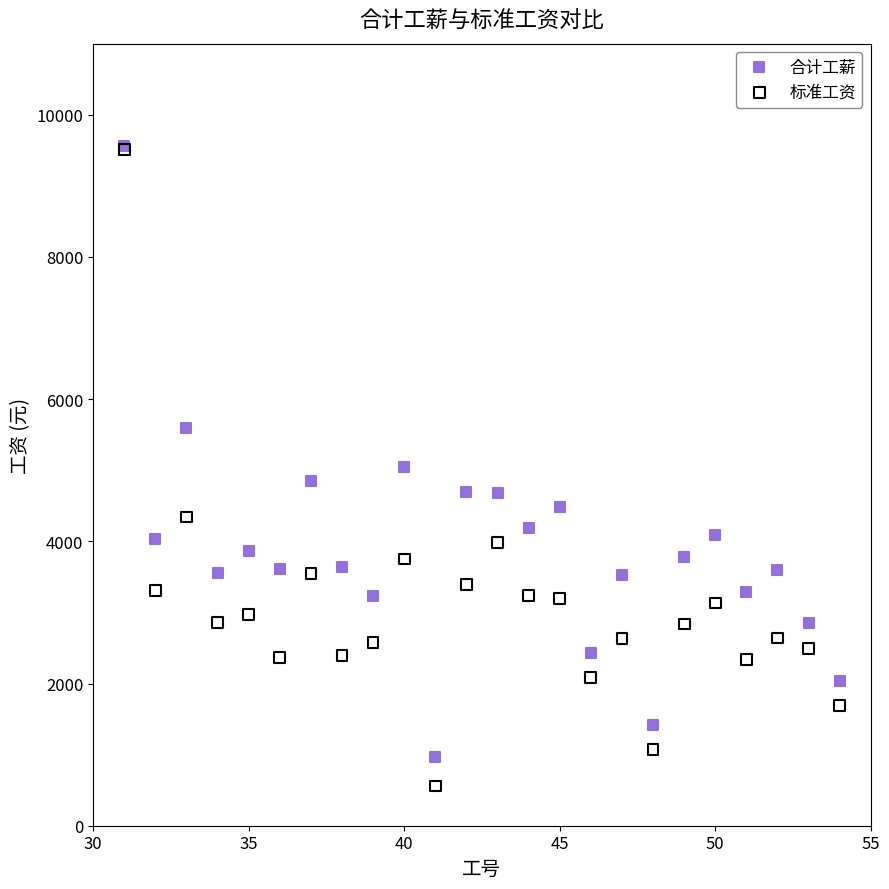

What are all the series names shown in the legend?

合计工薪, 标准工资